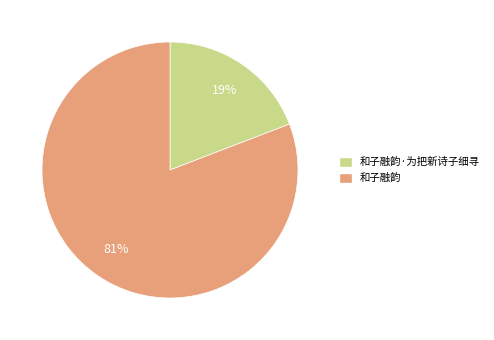

Approximately how many times larger is the value at 和子融韵·为把新诗子细寻 compared to 和子融韵?

0.2